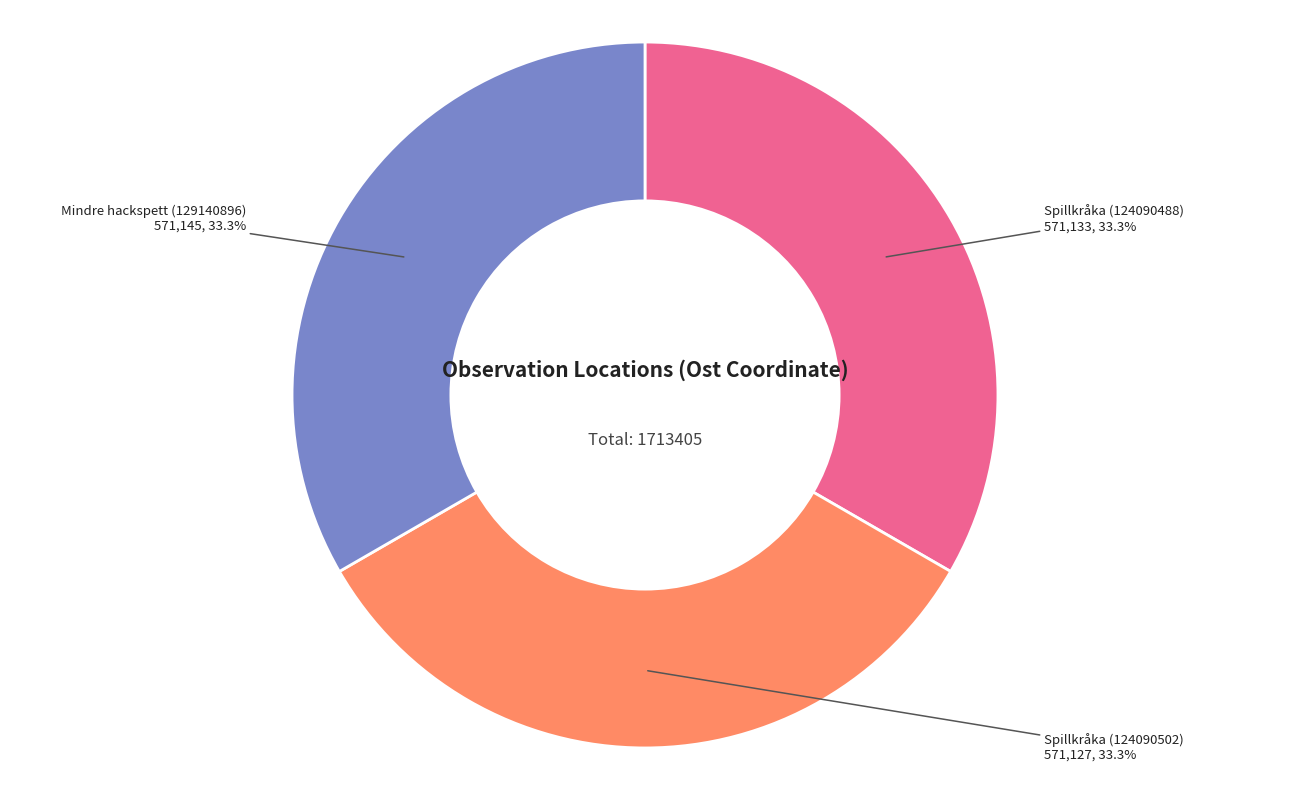

How many segments does this pie chart have?

3